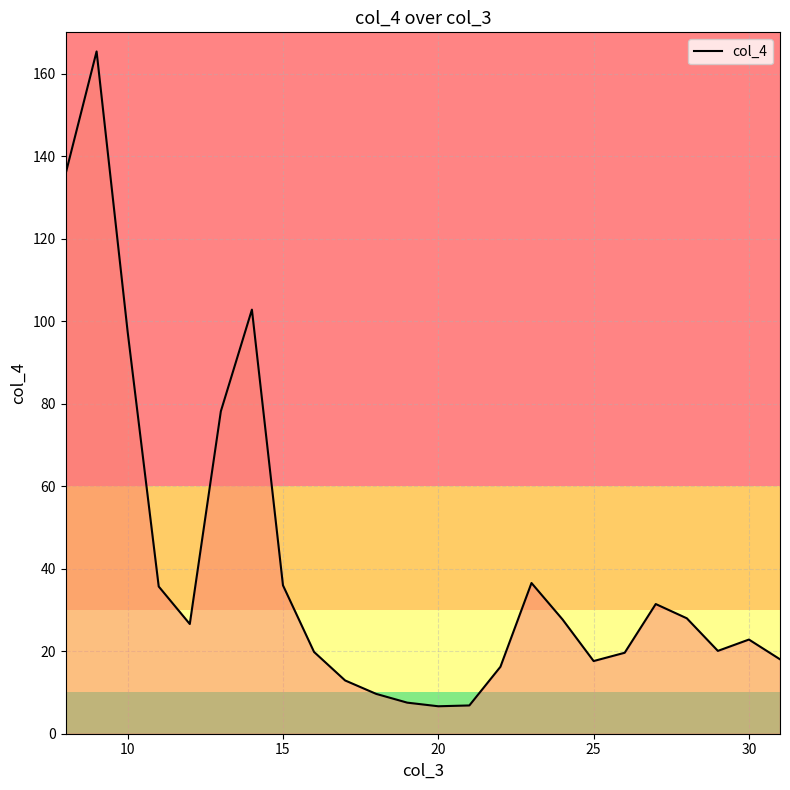

What is the greatest value displayed?

165.4